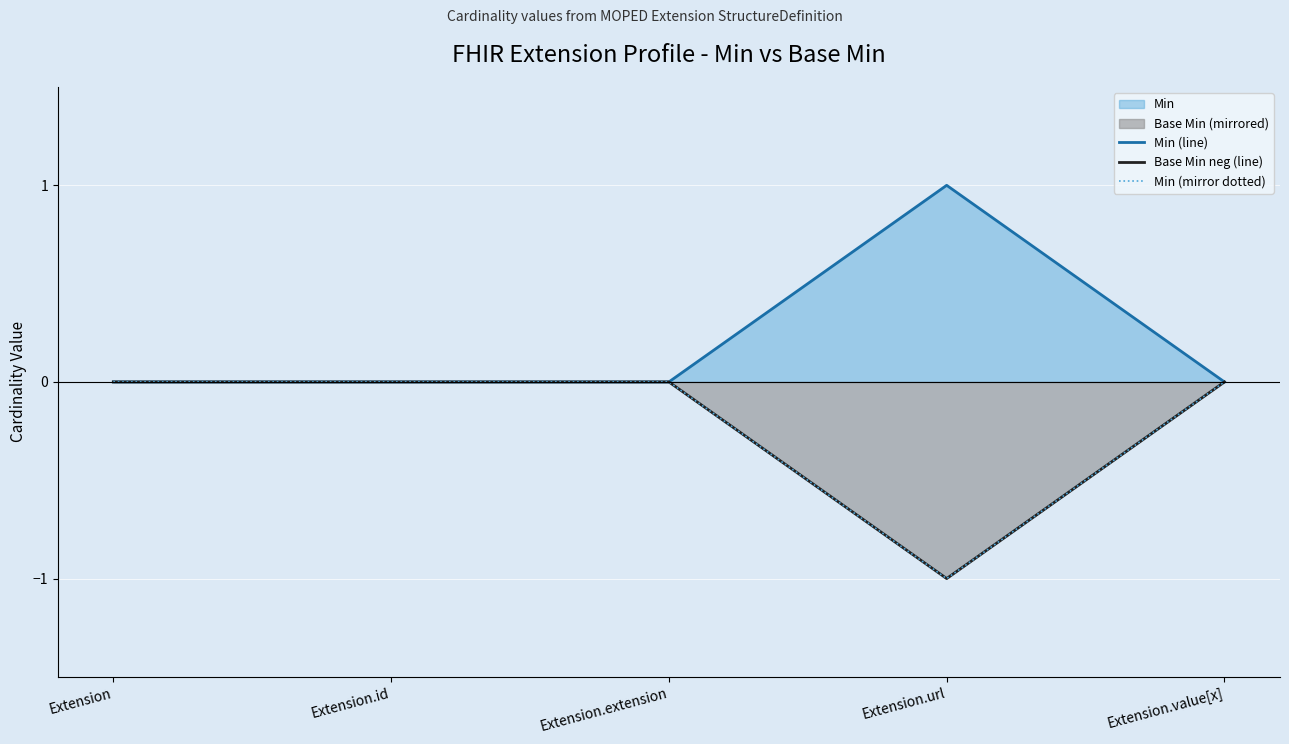

How many series are shown in this chart?

3